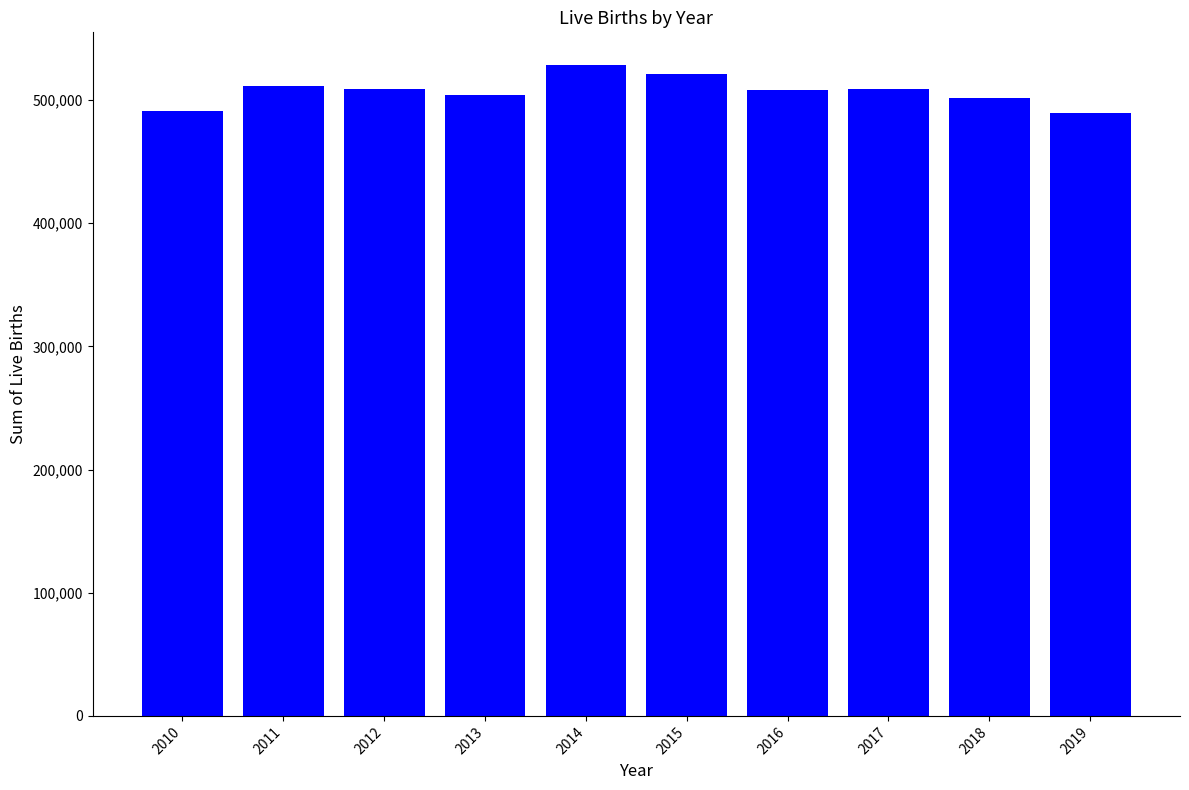

What is the ratio of the value at 2010 to the value at 2016?

1.0